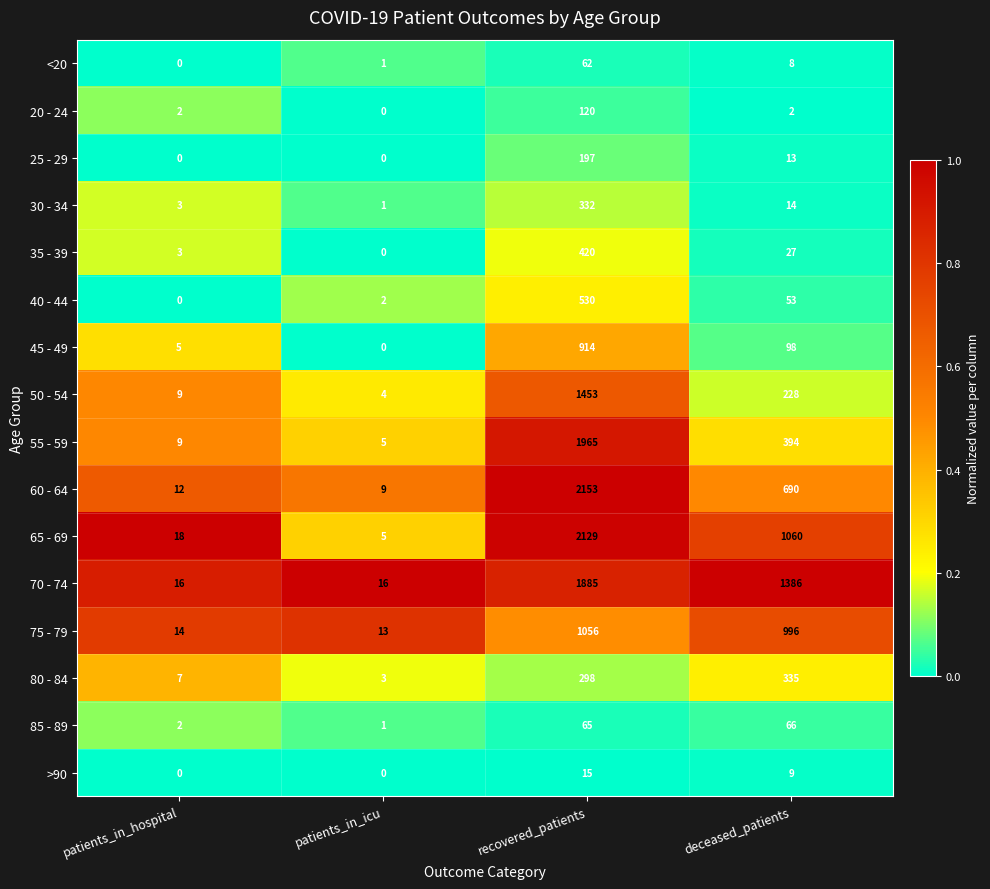

What is the greatest value displayed?

2153